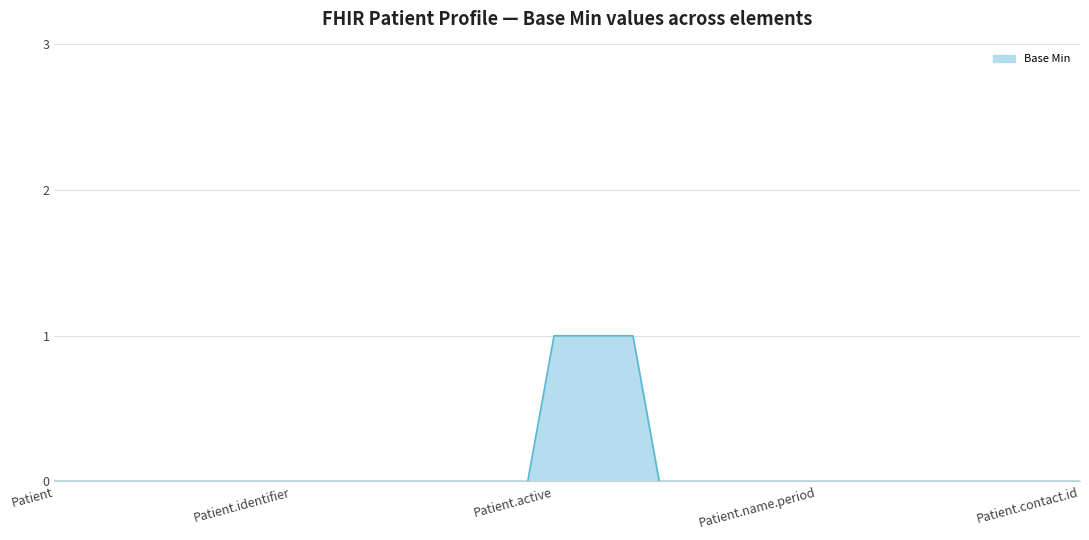

How many values are between 0 and 1?

40